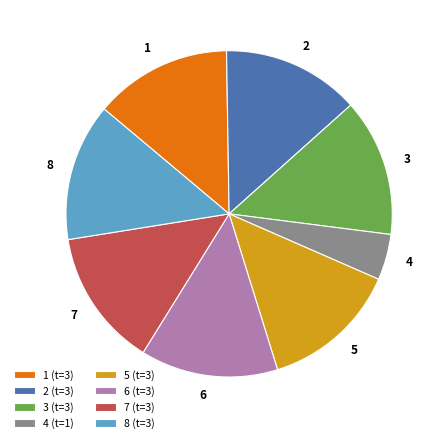

The 3 slice represents 14% of the pie. True or false?

True